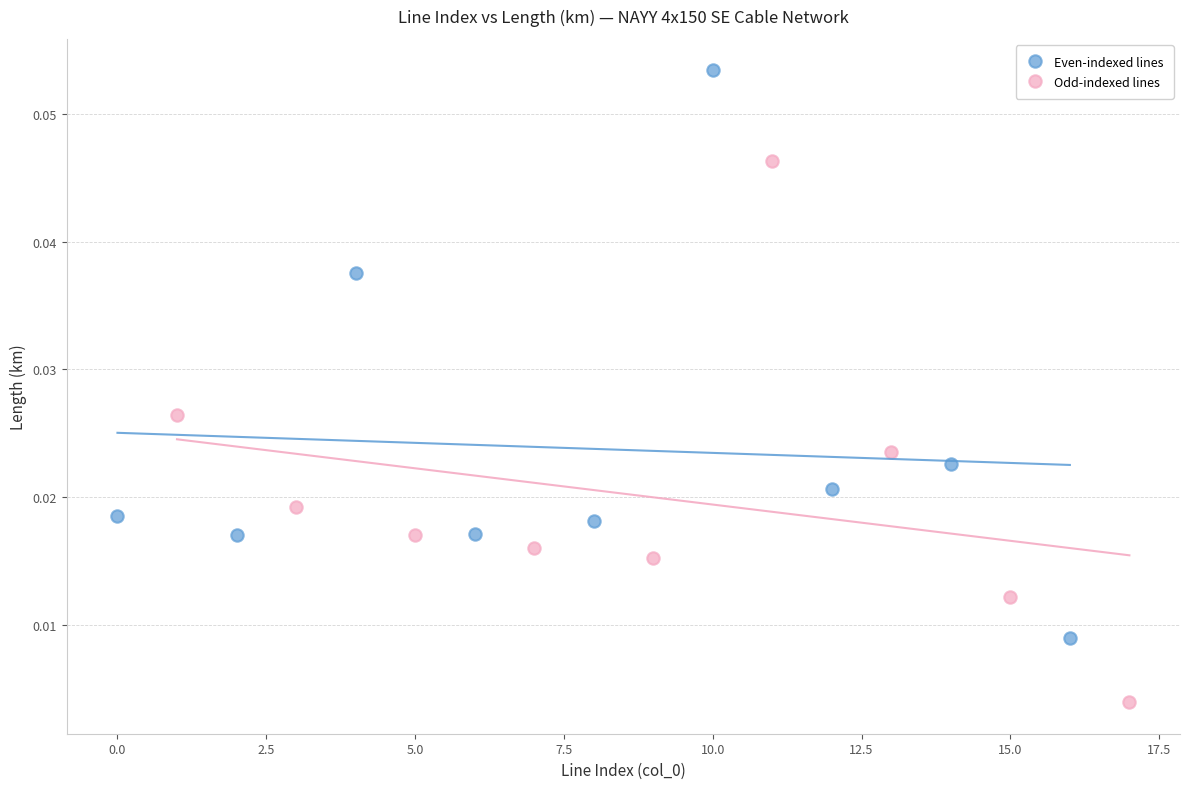

Which series has the largest Y range (max minus min)?

Even-indexed lines